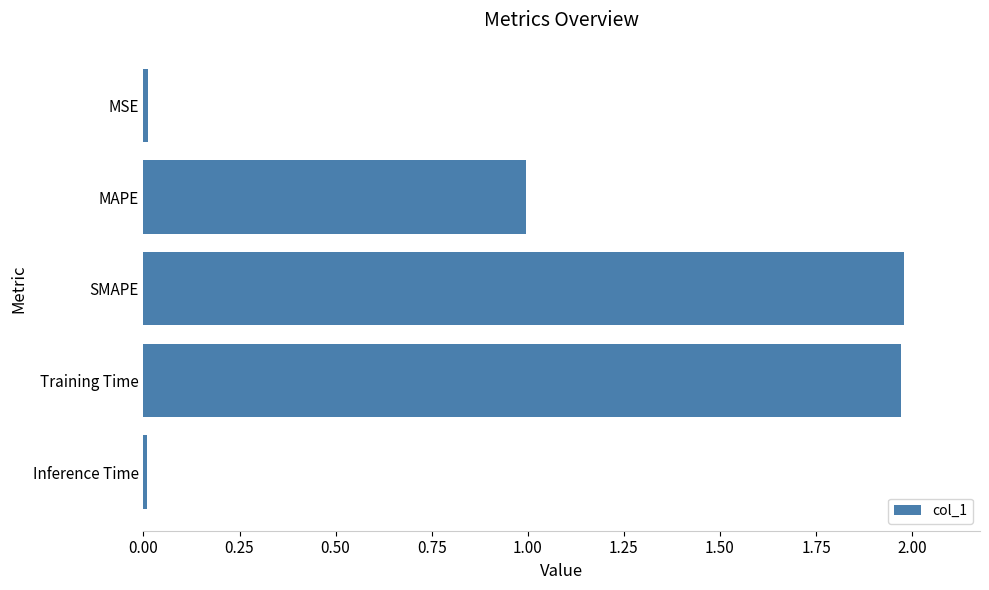

Approximately how many times larger is the value at SMAPE compared to Training Time?

1.0